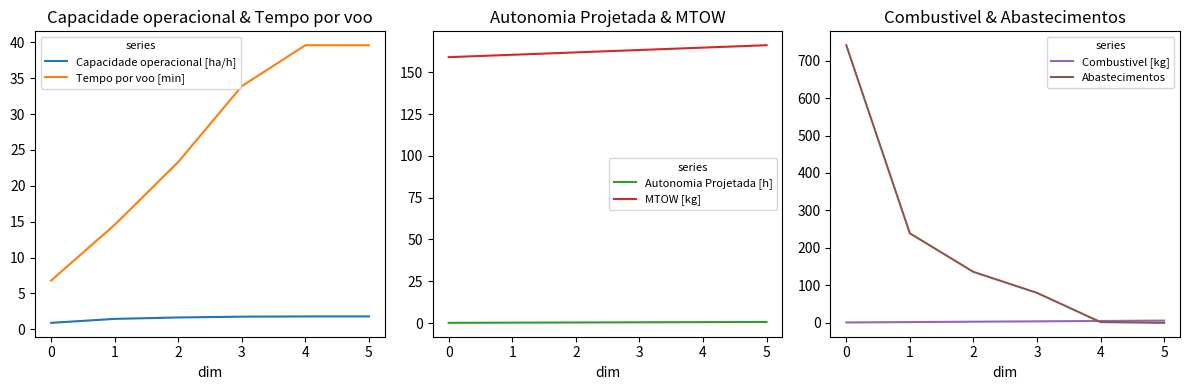

How many categories are shown in the chart?

6